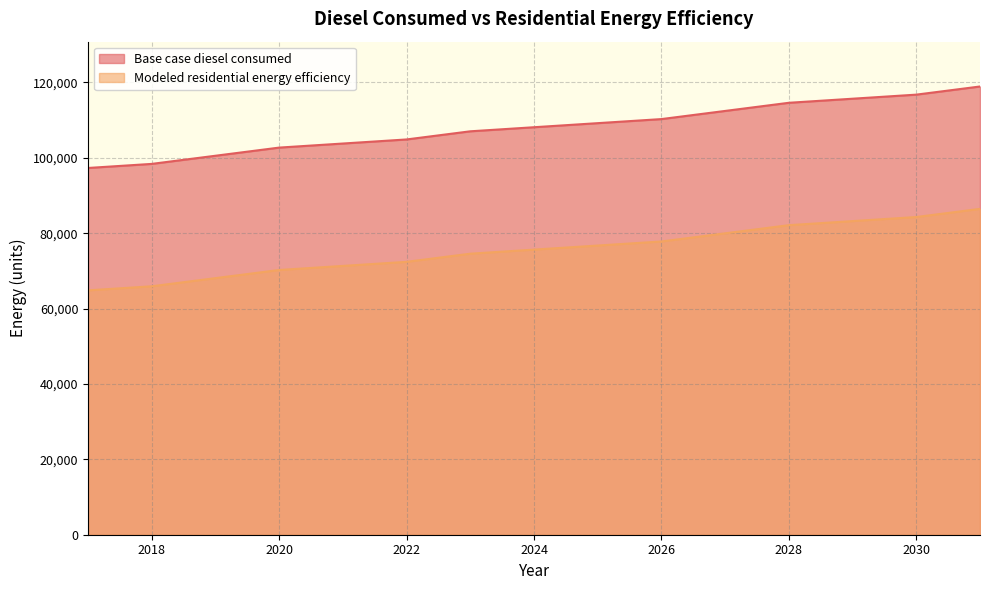

What is the average value of the Base case diesel consumed series?

108050.4